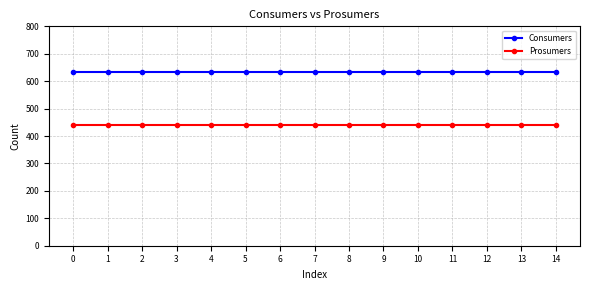

Read the Prosumers value at 2.

440